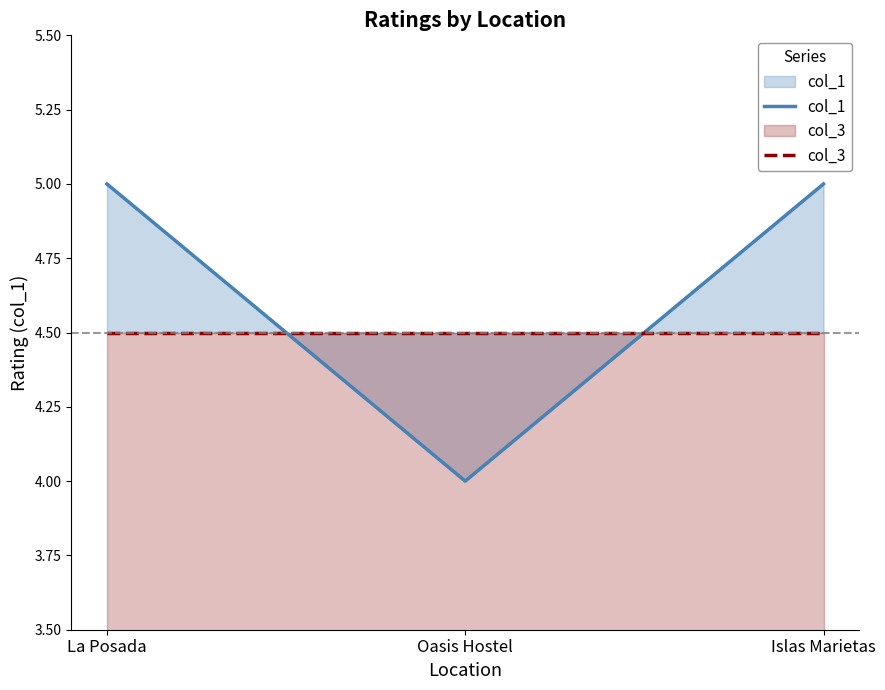

Reading right to left, transcribe all the data shown in this chart.

col_1: 5.0	4.0	5.0
col_3: 4.5	4.5	4.5